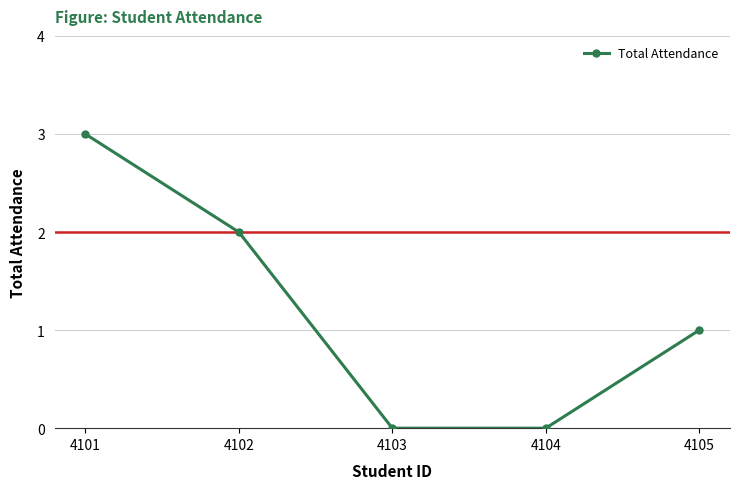

What is the change in value from 4101 to 4102?

-1